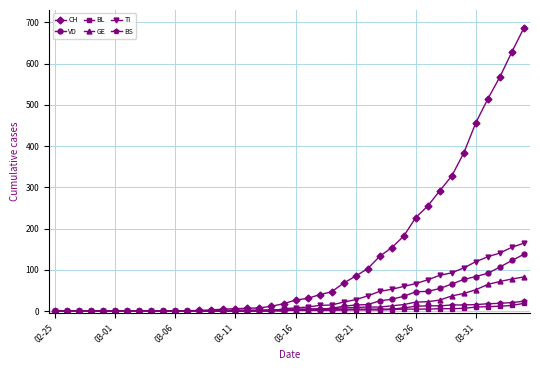

What are all the series names shown in the legend?

CH, VD, BL, GE, TI, BS